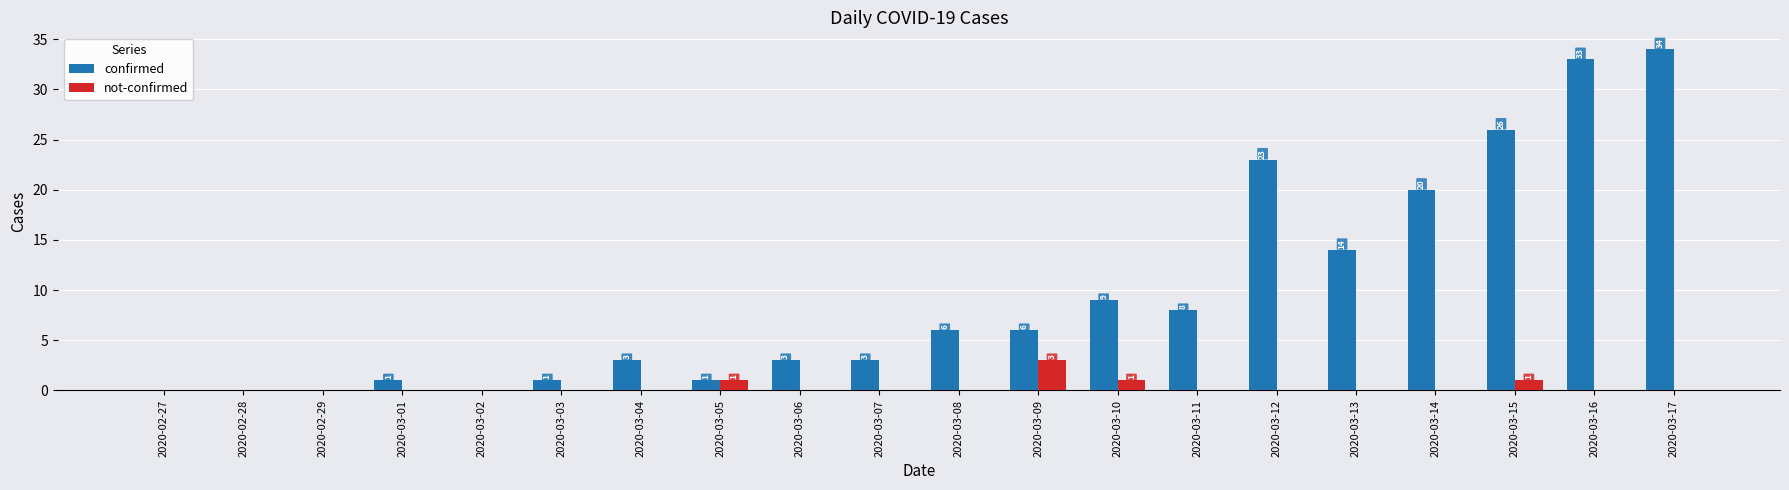

Does the chart contain stacked bars?

No